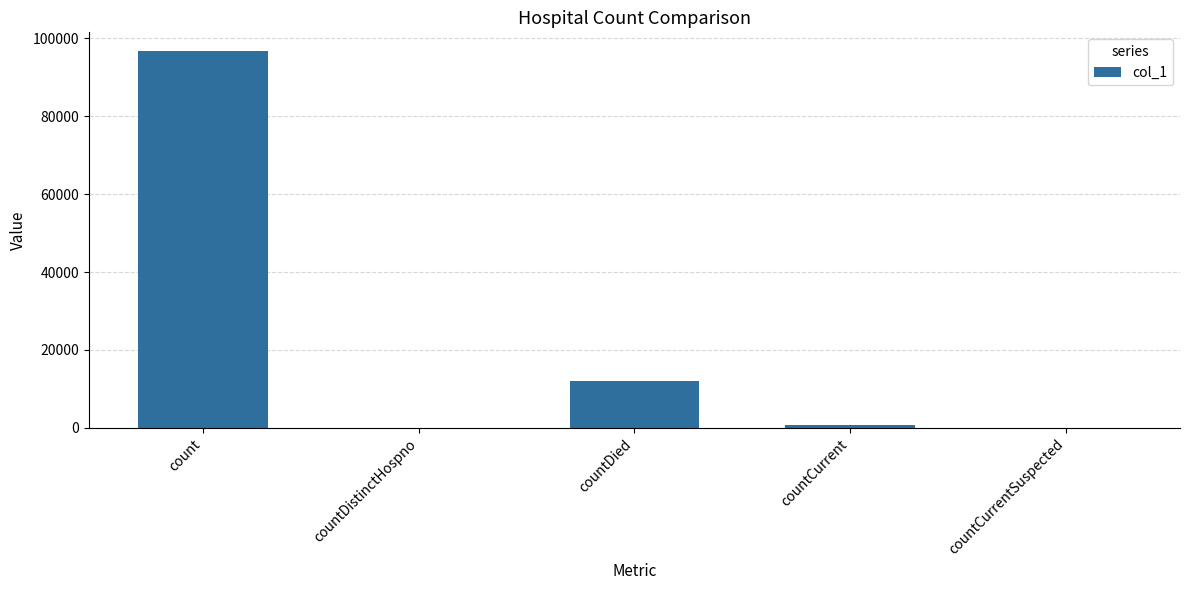

Where does the data first go above 864?

count